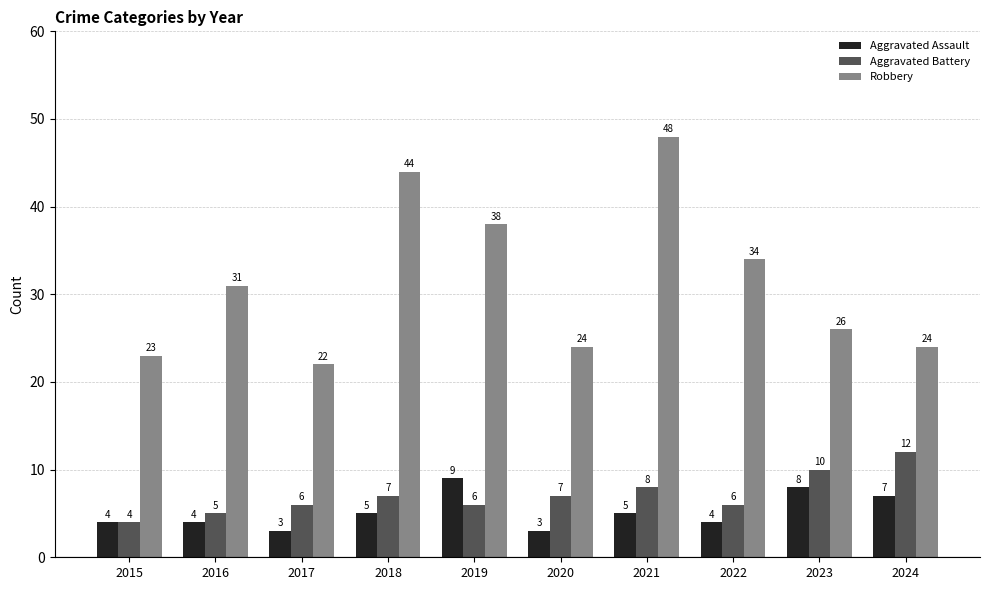

How many groups of bars are there?

10